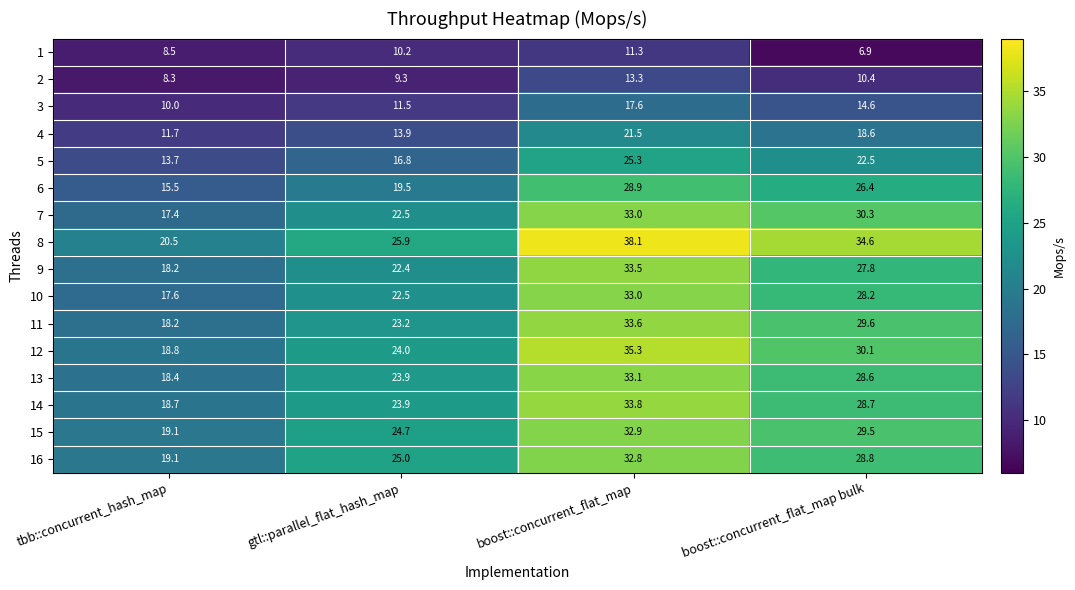

What value does the 13 series have at boost::concurrent_flat_map?

33.1